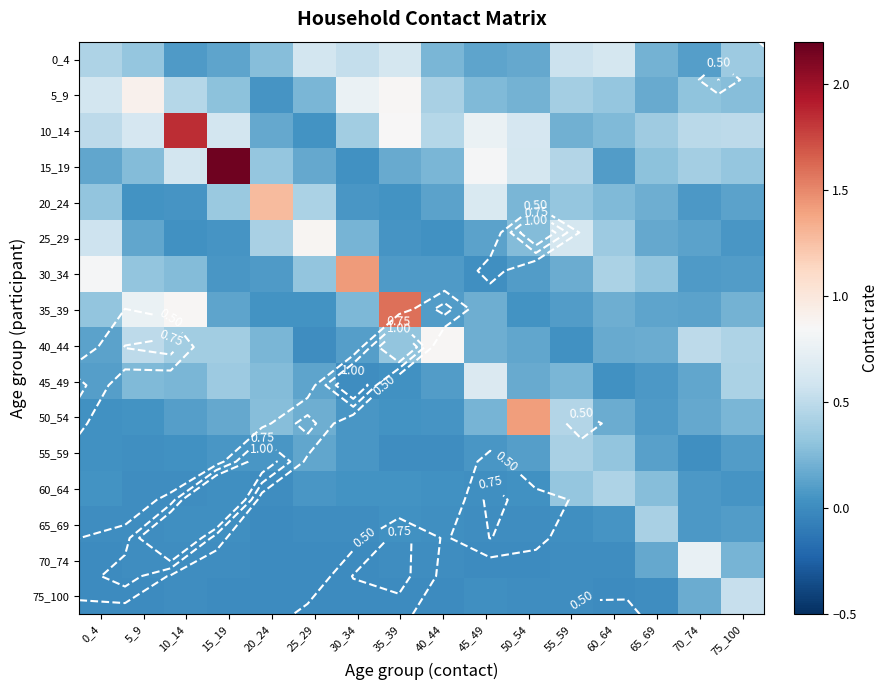

List the series in order of their peak value, lowest first.

55_59, 65_69, 60_64, 75_100, 0_4, 45_49, 70_74, 40_44, 25_29, 5_9, 20_24, 50_54, 30_34, 35_39, 10_14, 15_19